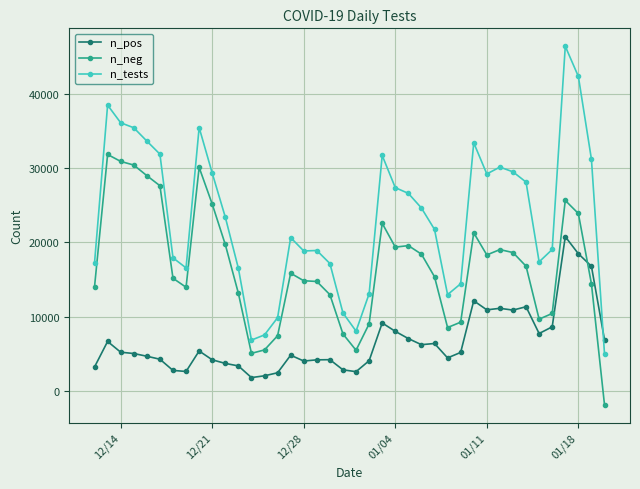

What is the greatest value displayed?

46366